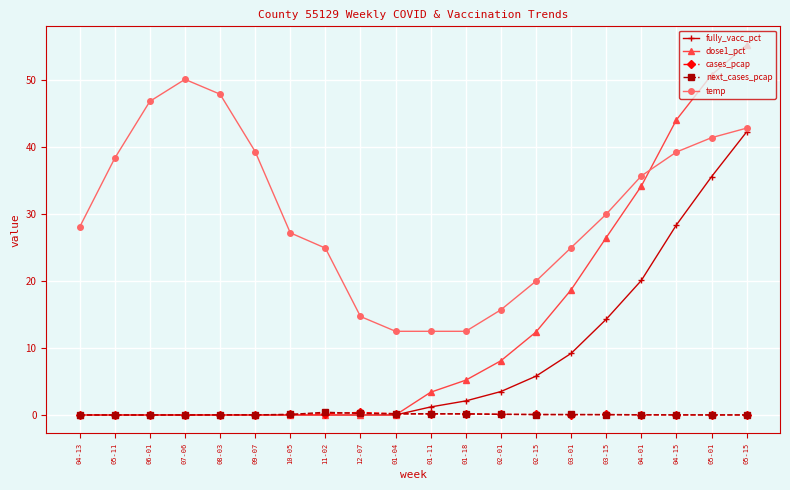

Is it true that dose1_pct equals 0.0 at 04-13?

True